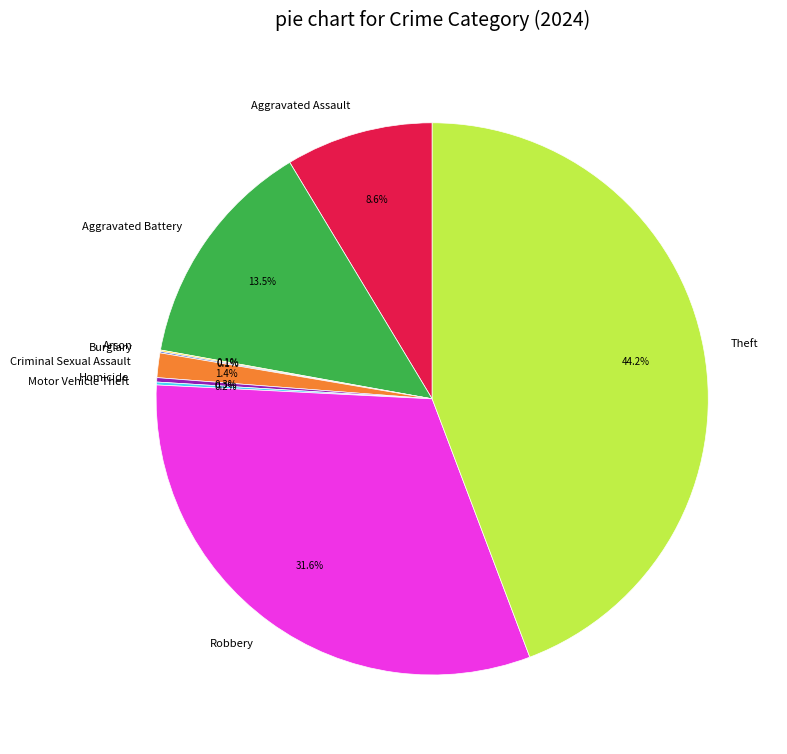

What percentage is NOT represented by Robbery?

68.4%